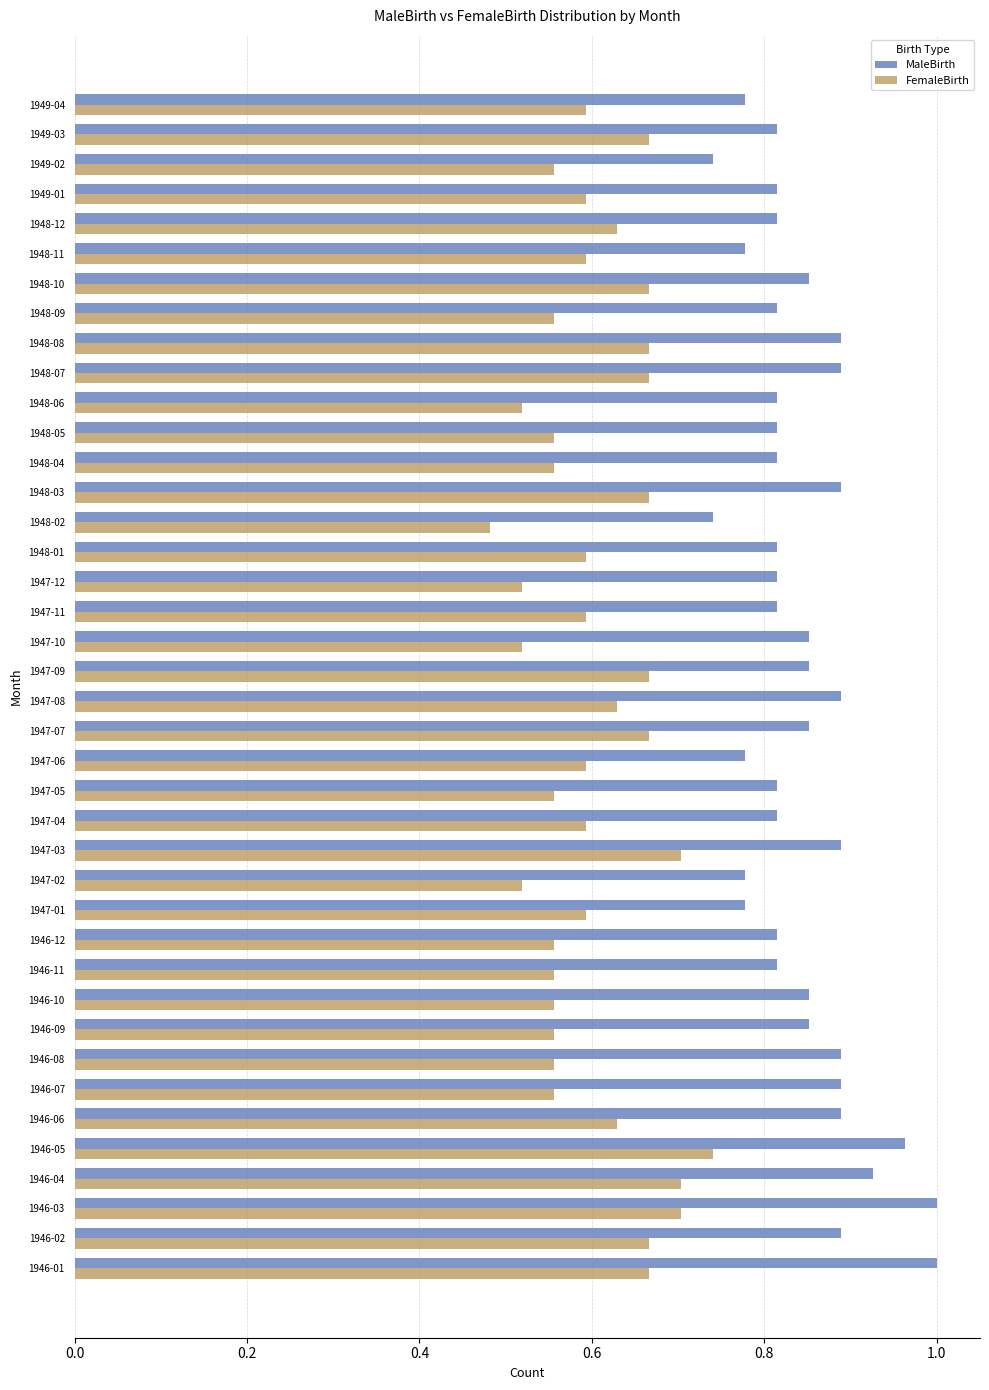

Rank the series by their average value, from lowest to highest.

FemaleBirth, MaleBirth